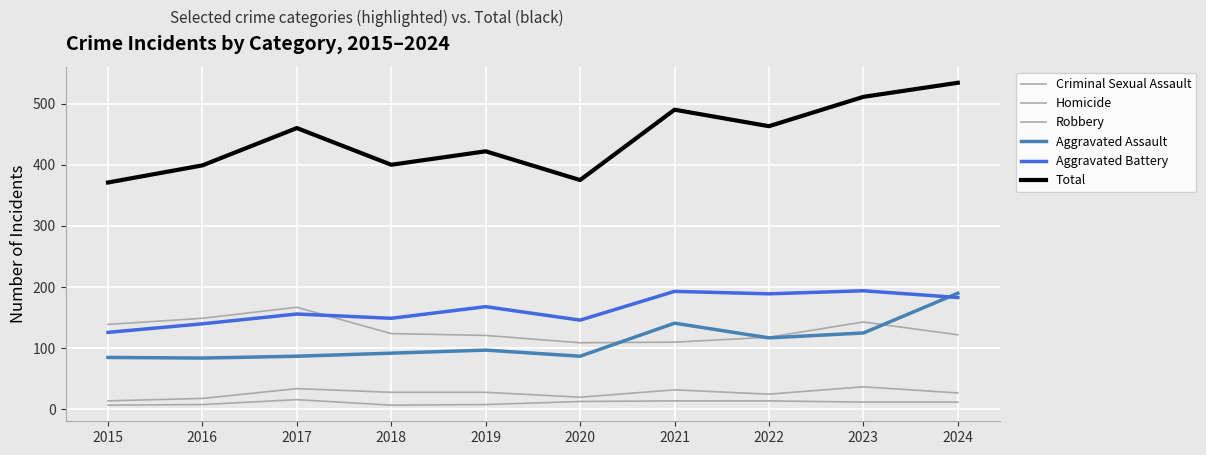

The Criminal Sexual Assault series shows 34 at 2017. True or false?

True